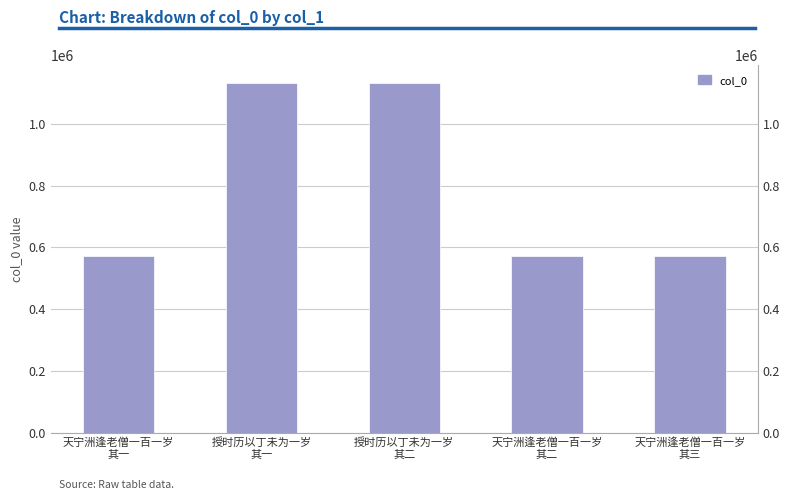

Count the number of values greater than 573221.

2